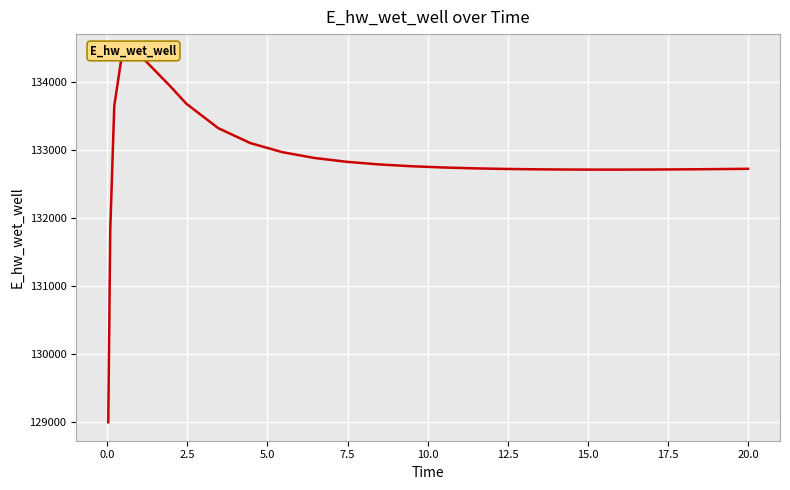

Does the chart display data point markers on the line(s)?

No